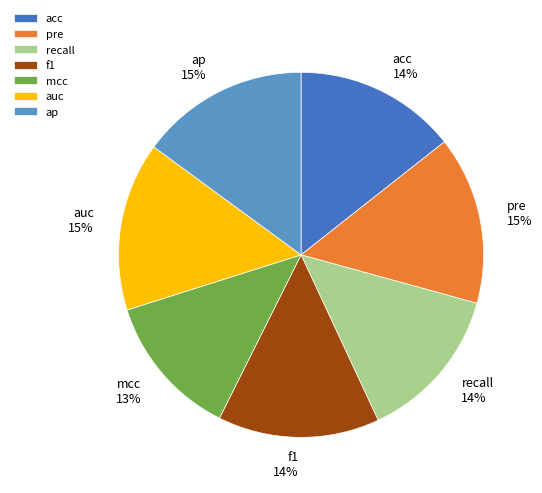

To the nearest percent, what is the combined percentage of ap and acc?

29%